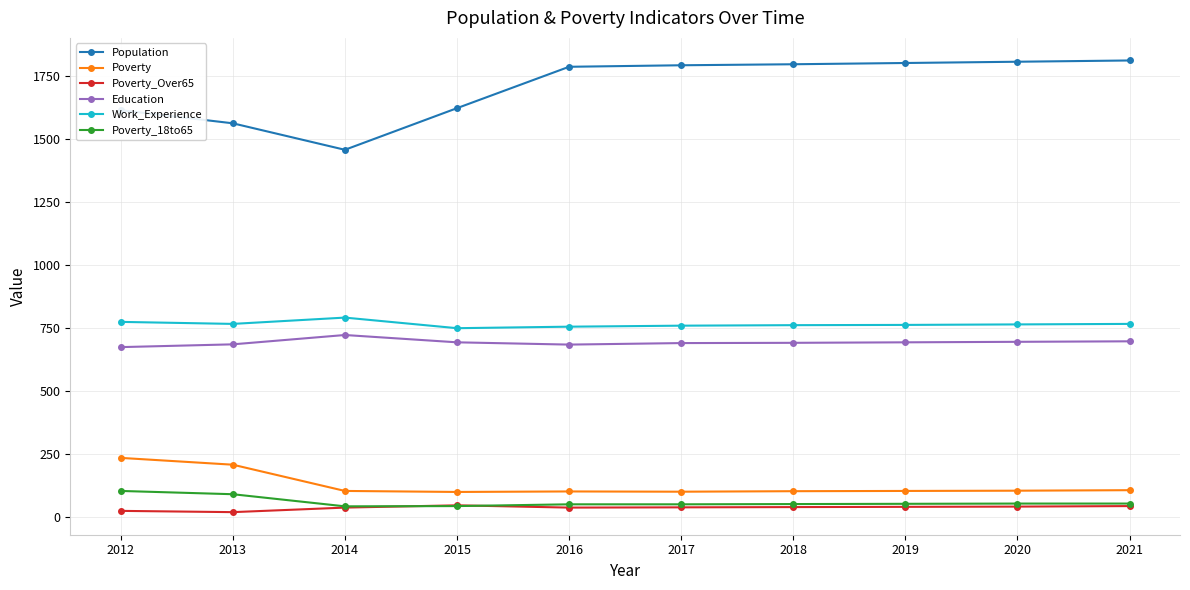

Between 2012 and 2020, which series saw the biggest shift?

Population